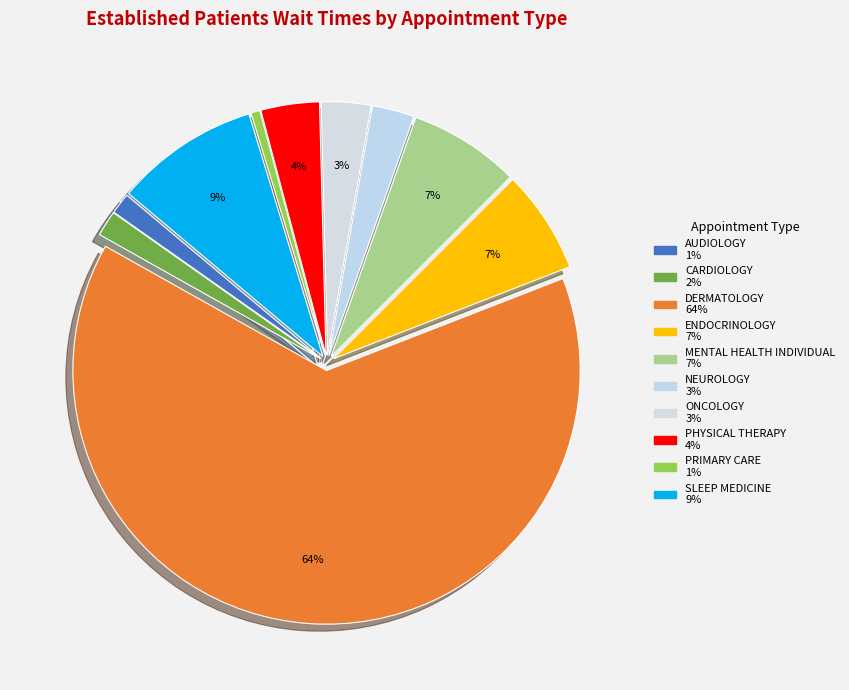

Count the number of slices in the pie.

10